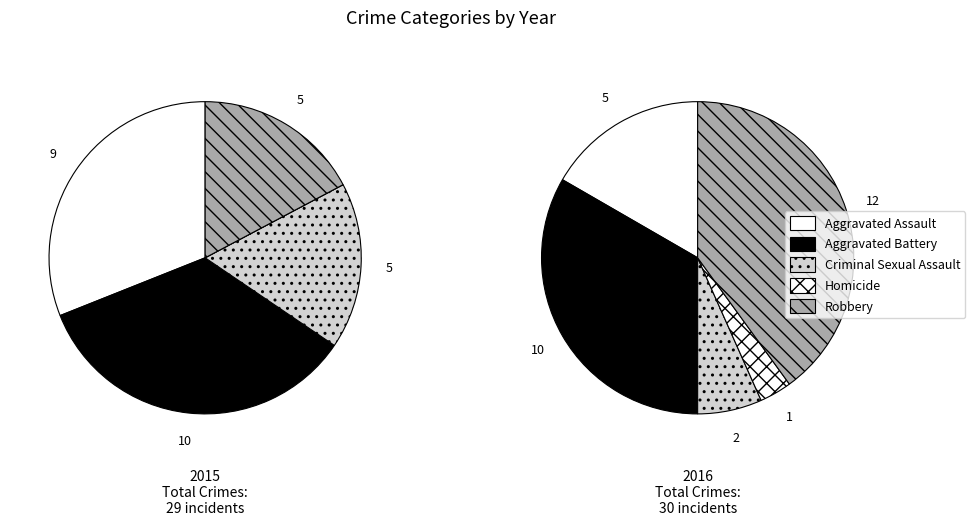

How many segments does this pie chart have?

5